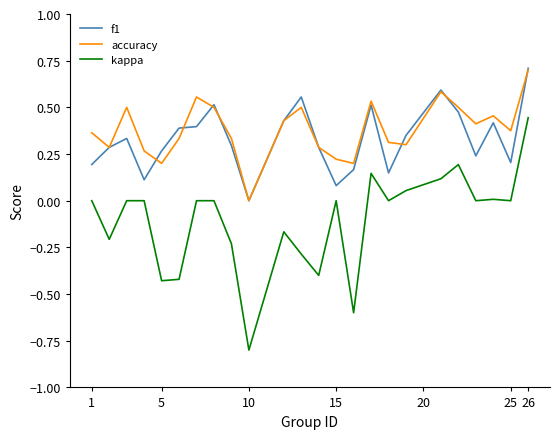

Which series has the largest range (max minus min)?

kappa